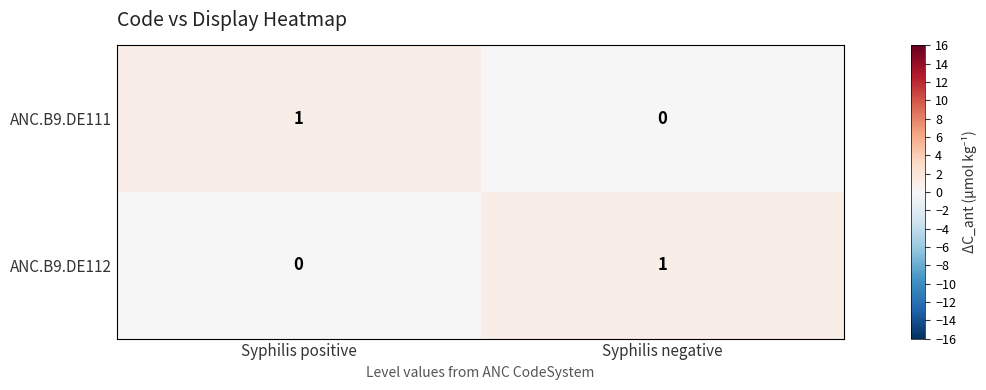

List the labels in order of ANC.B9.DE111 value, smallest first.

Syphilis negative, Syphilis positive